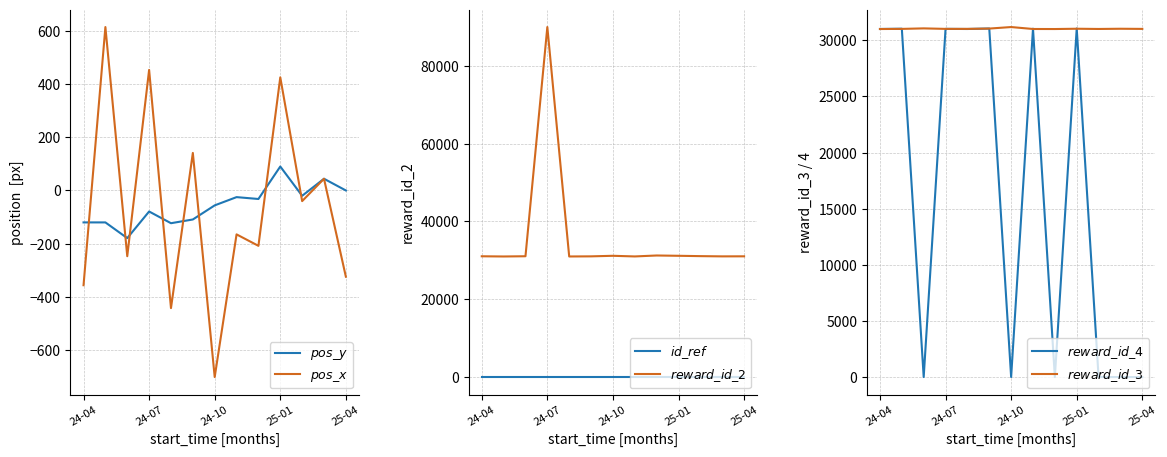

The value of $pos\_y$ at 24-10 is -86. True or false?

False